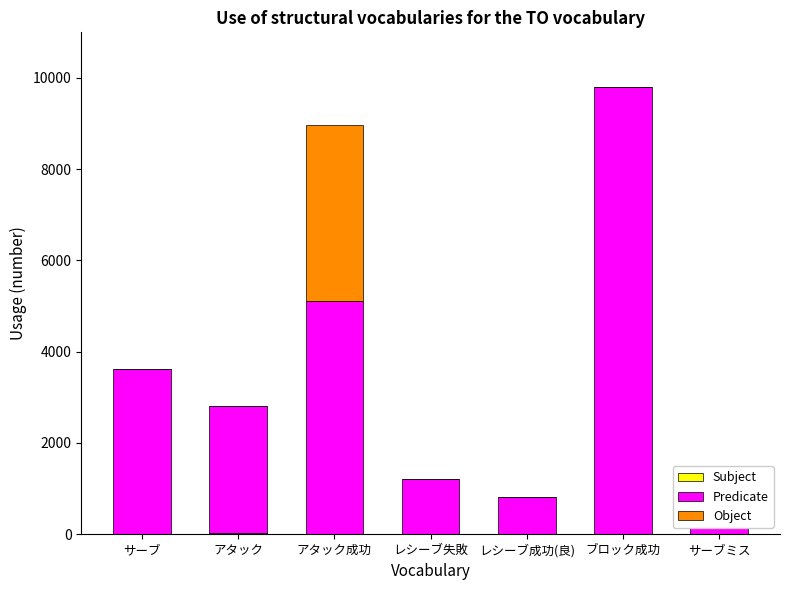

Between アタック成功 and レシーブ成功(良), which is larger?

アタック成功